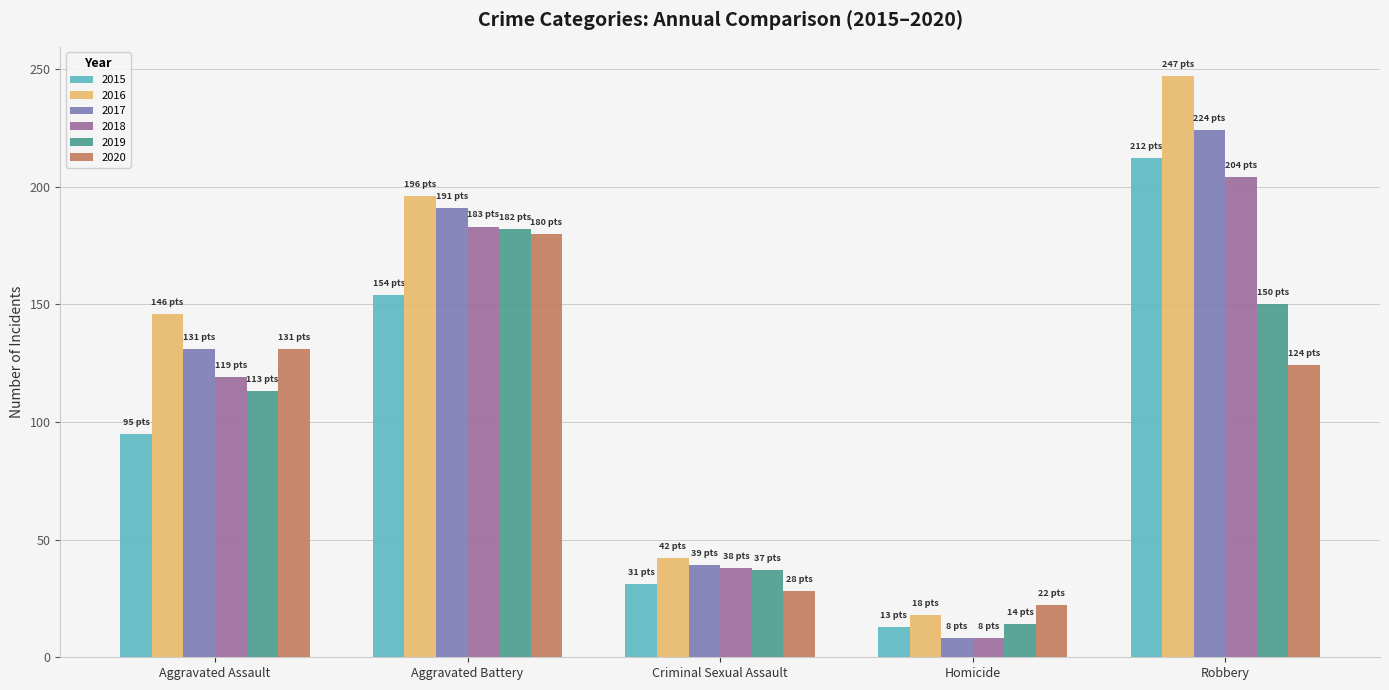

Reading right to left, what are all the values shown in this chart?

2015: 212	13	31	154	95
2016: 247	18	42	196	146
2017: 224	8	39	191	131
2018: 204	8	38	183	119
2019: 150	14	37	182	113
2020: 124	22	28	180	131